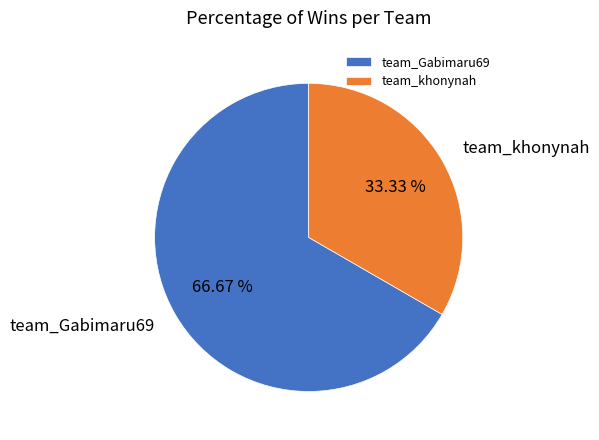

What is the largest slice in the pie chart?

team_Gabimaru69